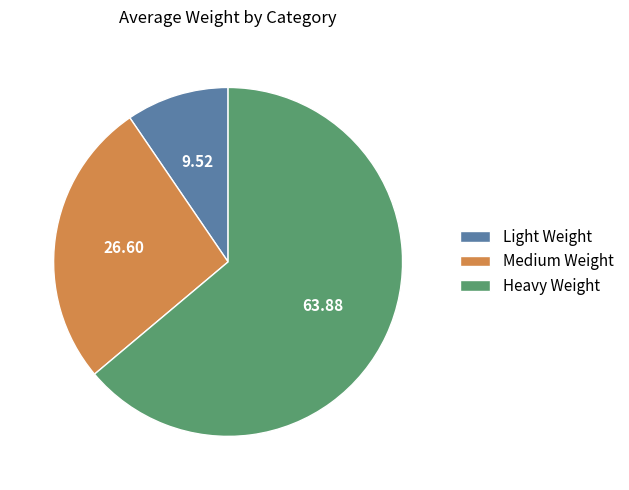

Is it true that Medium Weight is 27% of the pie?

True